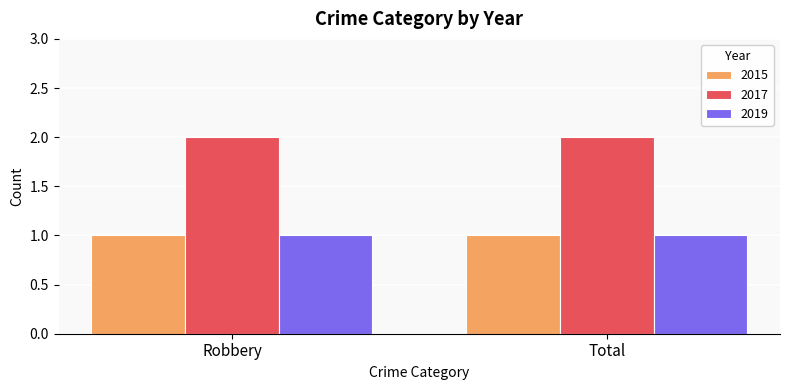

How many bars are there in total?

6